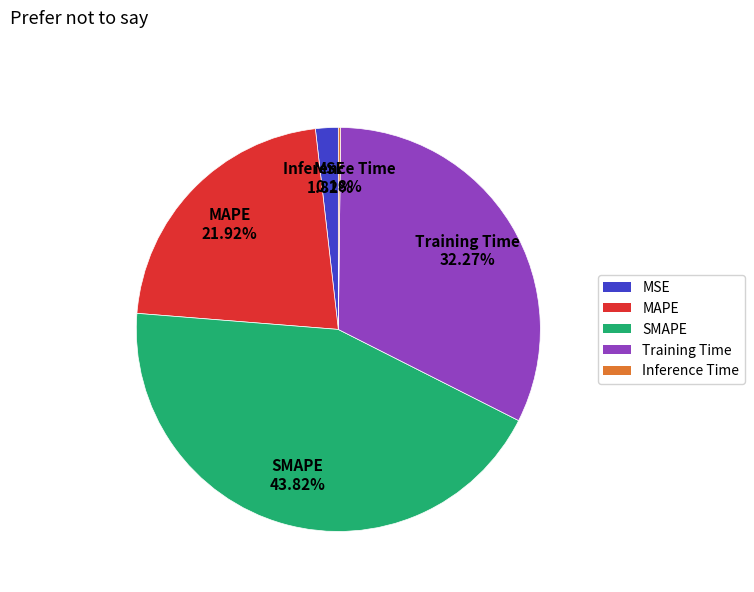

What percentage is the SMAPE slice, to the nearest percent?

44%